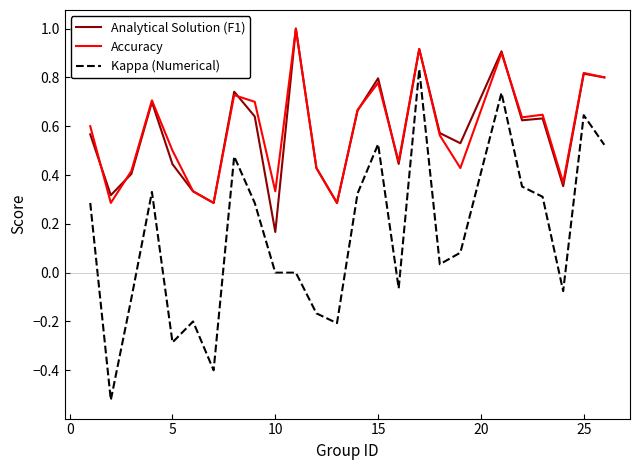

What is the maximum value shown in the chart?

1.0